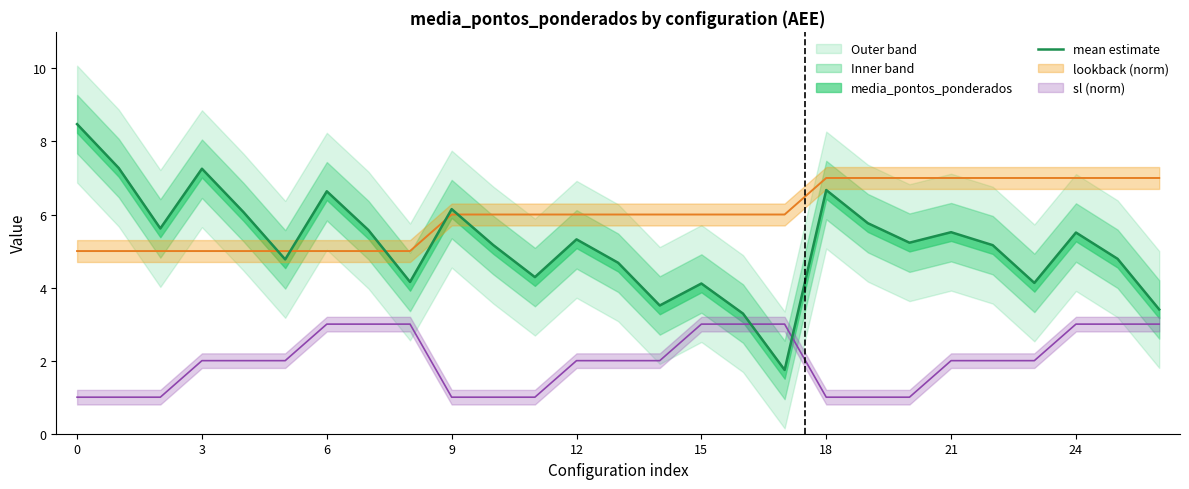

What is the label of the 14th point from the left?

13